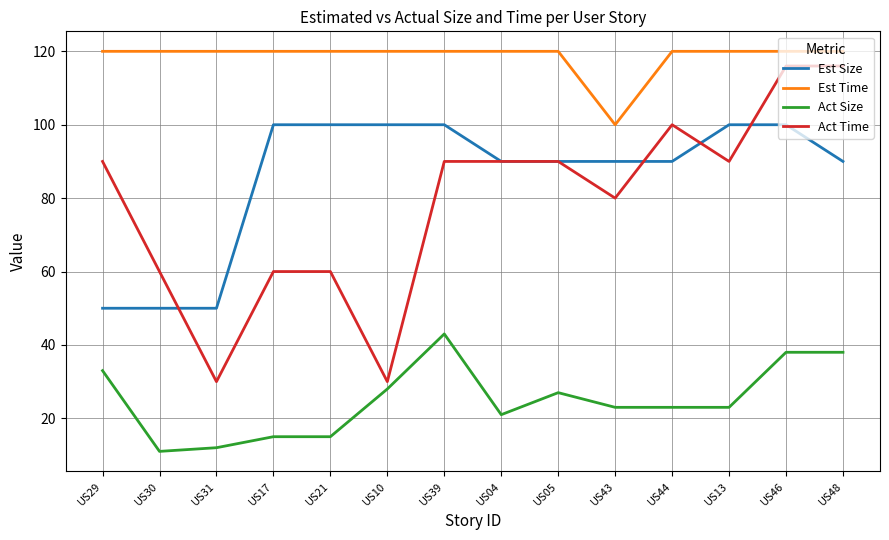

Is this an area chart (filled region under the line)?

No